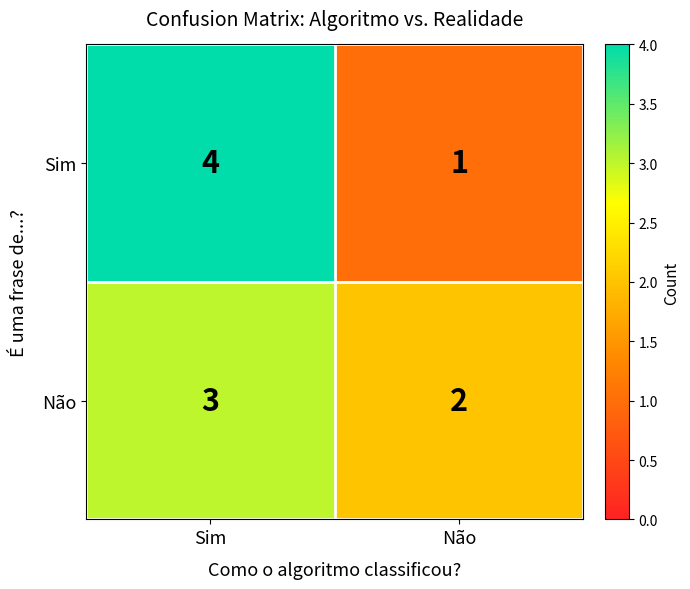

What is the sum of the Sim values at Não and Sim?

5